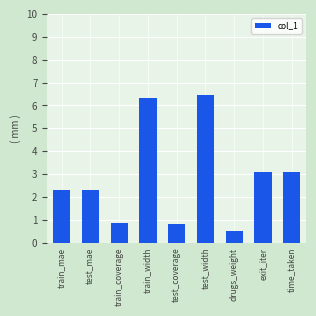

How many categories are shown in the chart?

9